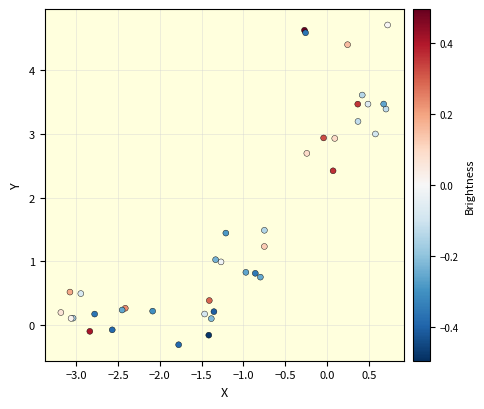

What Y value in the scatter plot is closest to 2?

2.4